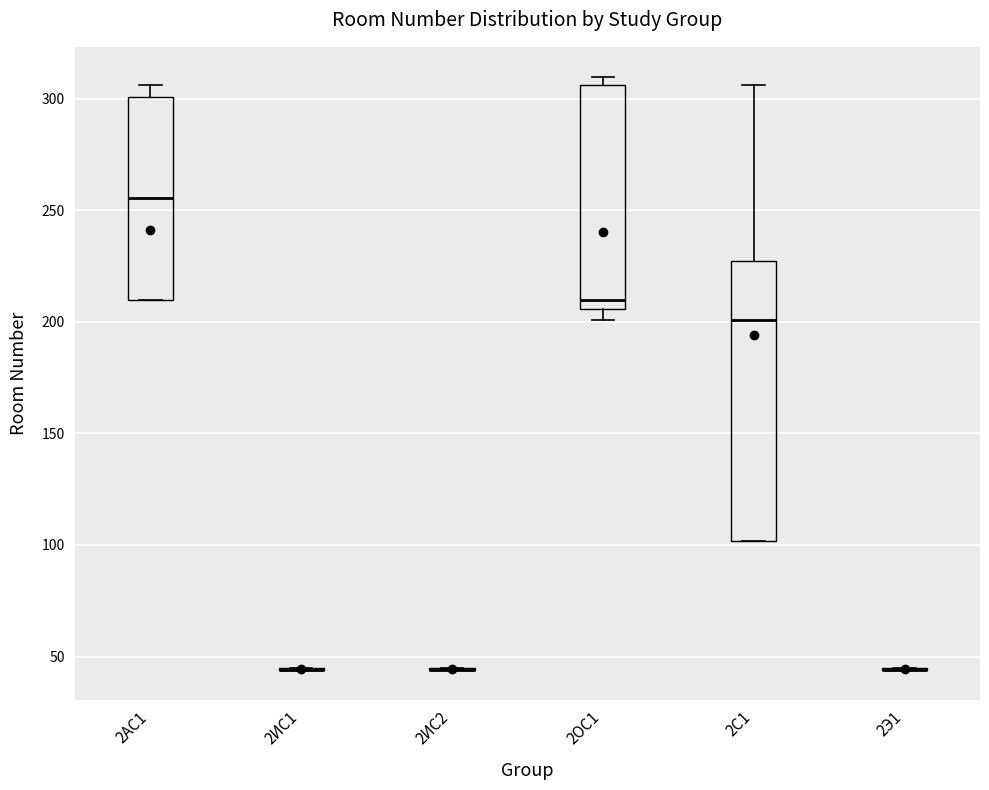

Which box is the tallest, from its lower edge to its upper edge?

2С1